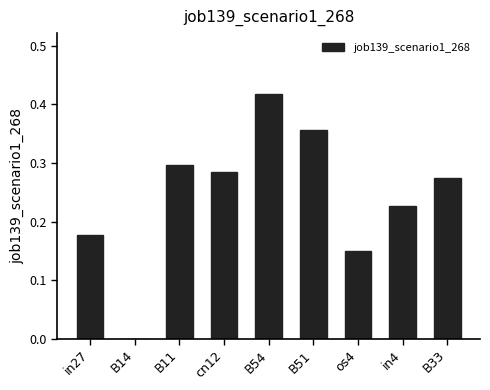

Which has a higher value, B14 or in27?

in27